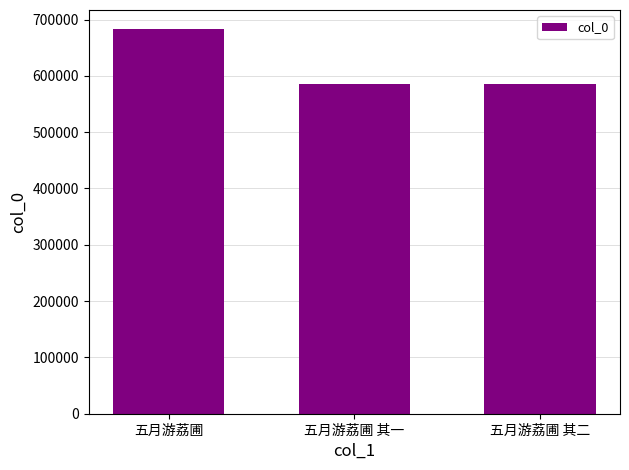

What position from the right is 五月游荔圃?

3